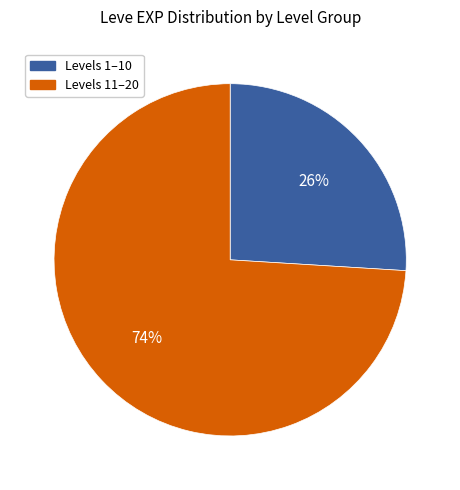

To the nearest percent, what is the average slice percentage?

50%